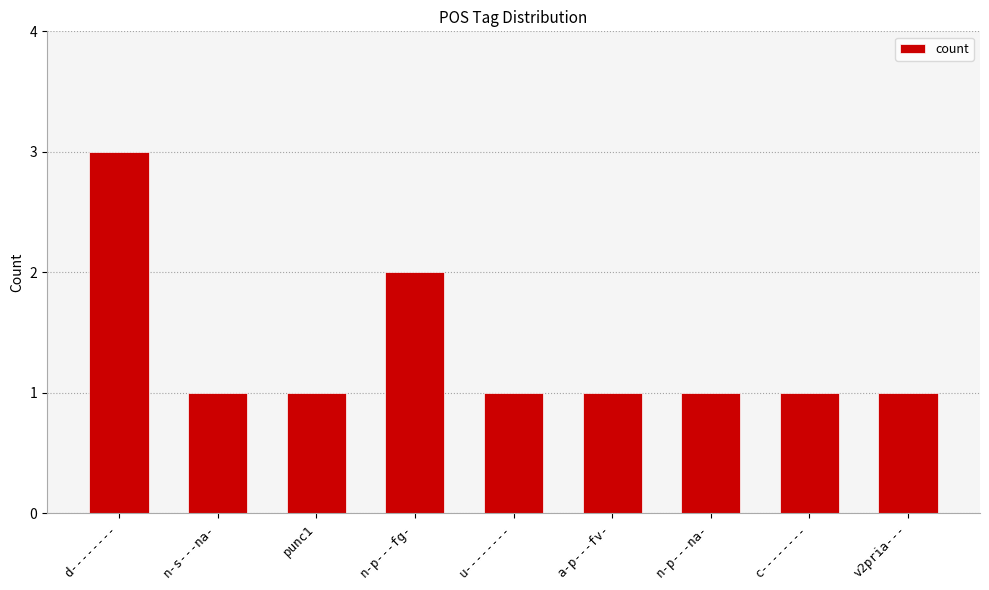

What is the sum of all values?

12